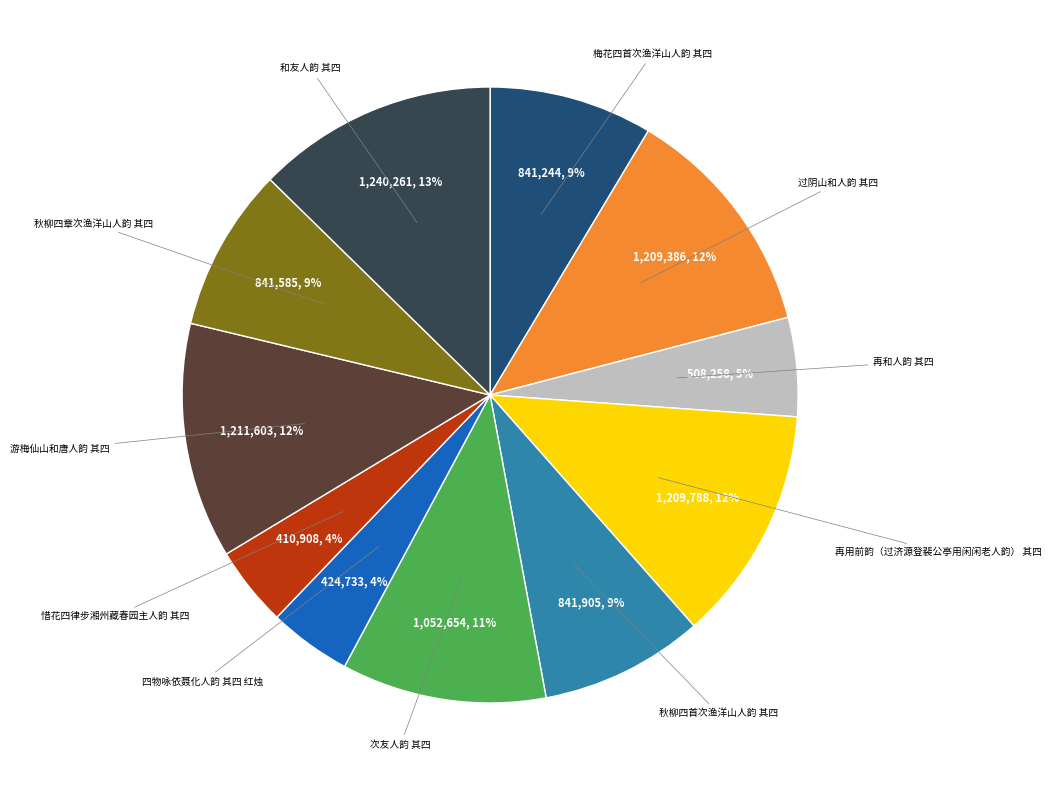

Is it true that 四物咏依聂化人韵 其四 红烛 is 10% of the pie?

False